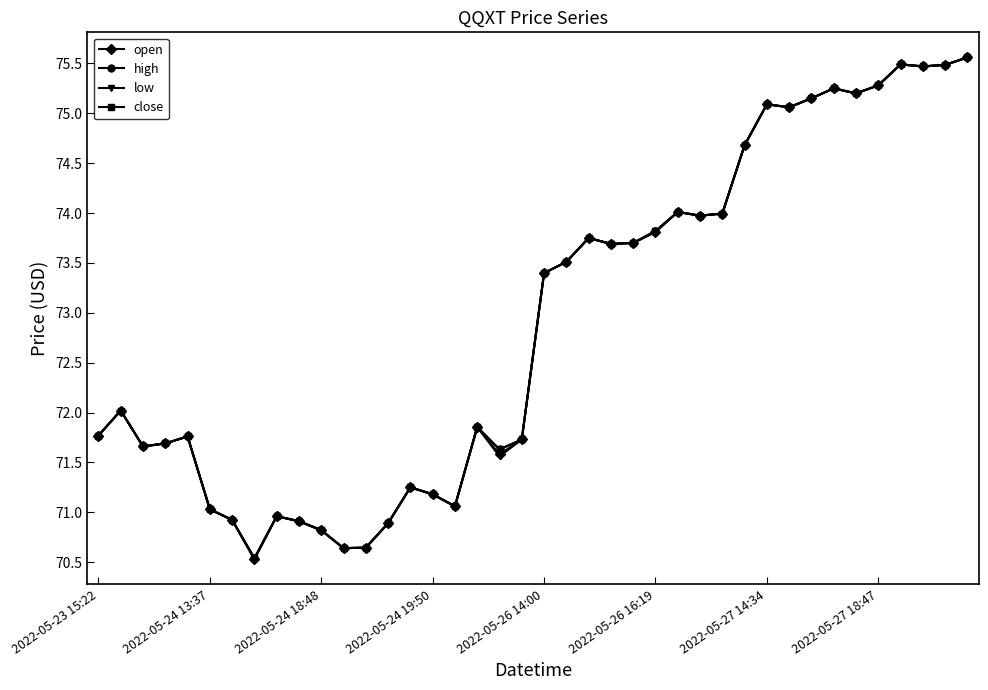

What is the value of the low point at the 36th from the left?

75.3